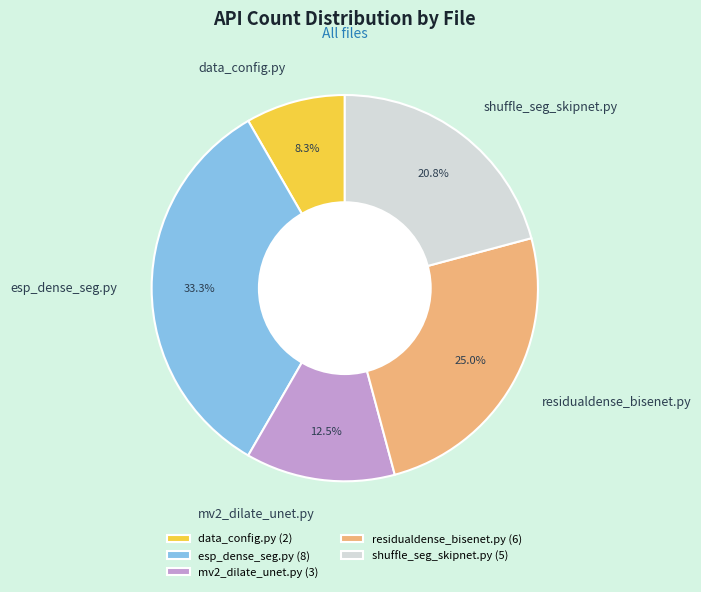

Approximately how many times larger is the value at esp_dense_seg.py compared to residualdense_bisenet.py?

1.3